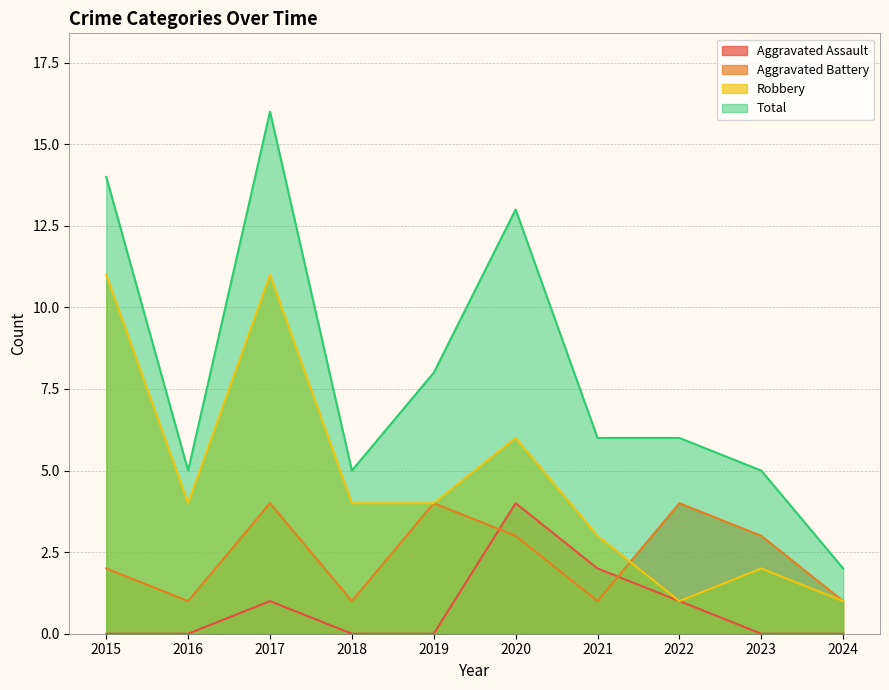

List the series in order of their peak value, highest first.

Total, Robbery, Aggravated Assault, Aggravated Battery